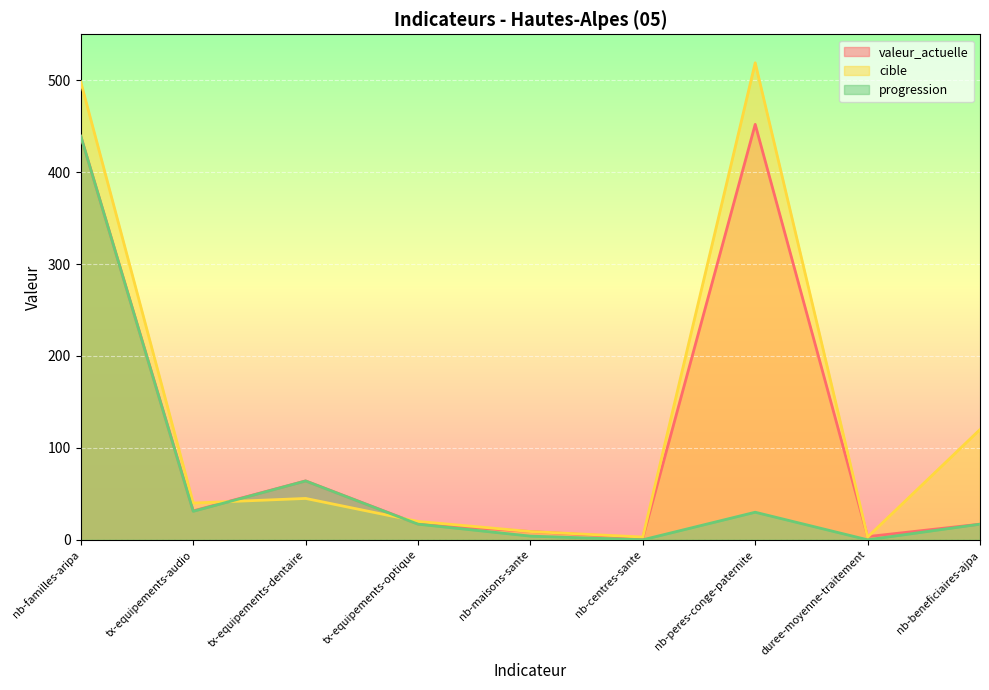

What are all the series names shown in the legend?

valeur_actuelle, cible, progression